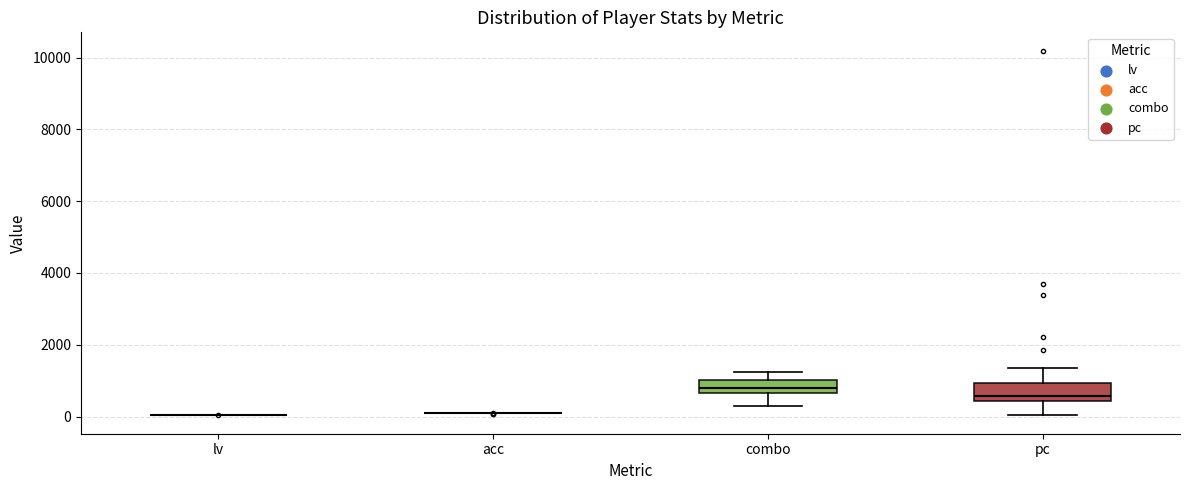

Reading left to right, transcribe this box plot: for each box, give where its median line is, the range the box spans, and where its two whiskers end, as read against the y-axis. The values are not printed on the chart, so give them approximately, as read against the axis.

lv: box collapsed to a line at 0, whiskers 0 to 0
acc: box collapsed to a line at 0, whiskers 0 to 0
combo: median 800, box 600 to 1000, whiskers 400 to 1200
pc: median 600, box 400 to 1000, whiskers 0 to 1400